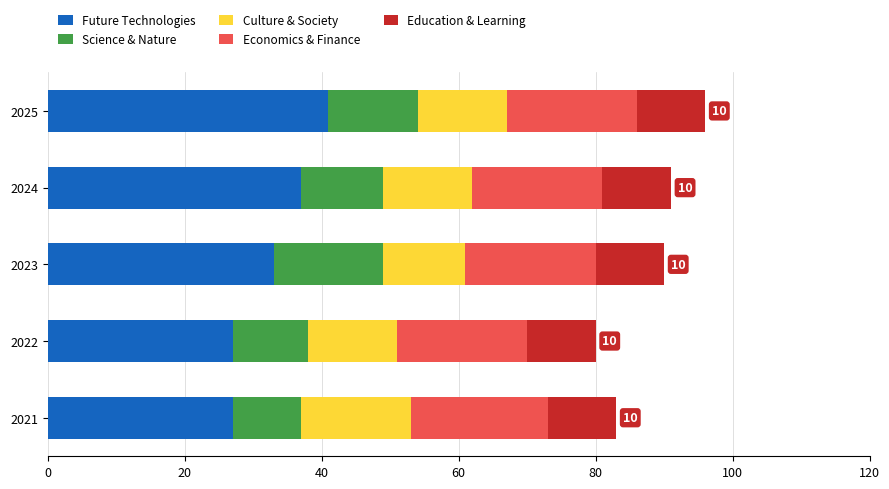

What is the average value of the Future Technologies series?

33